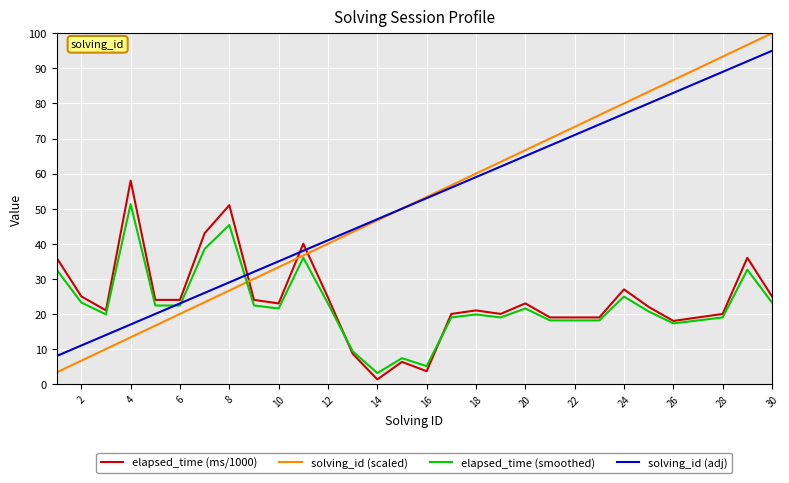

Which series has the widest spread of values?

solving_id (scaled)